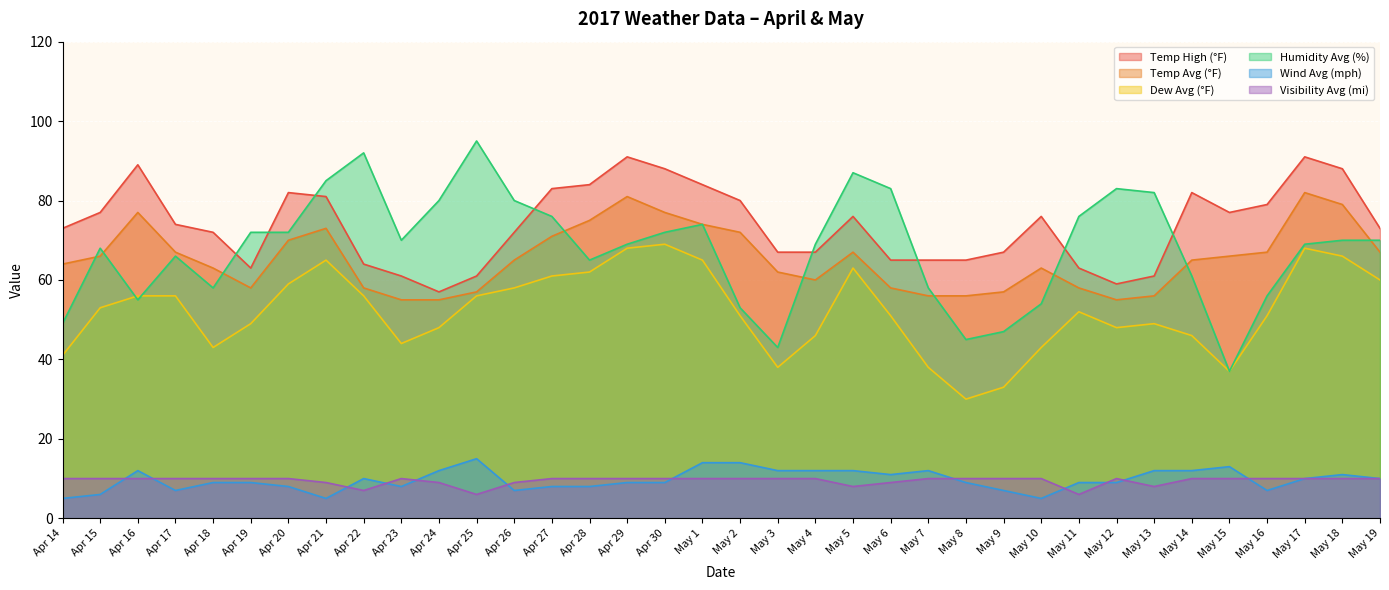

At which category is the sum across all series the highest?

May 17